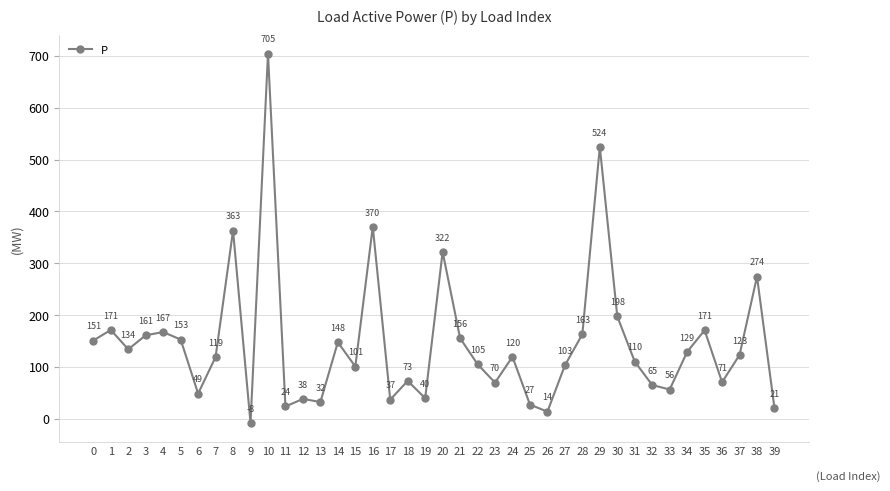

The chart shows a value of 120.0 at 18. True or false?

False